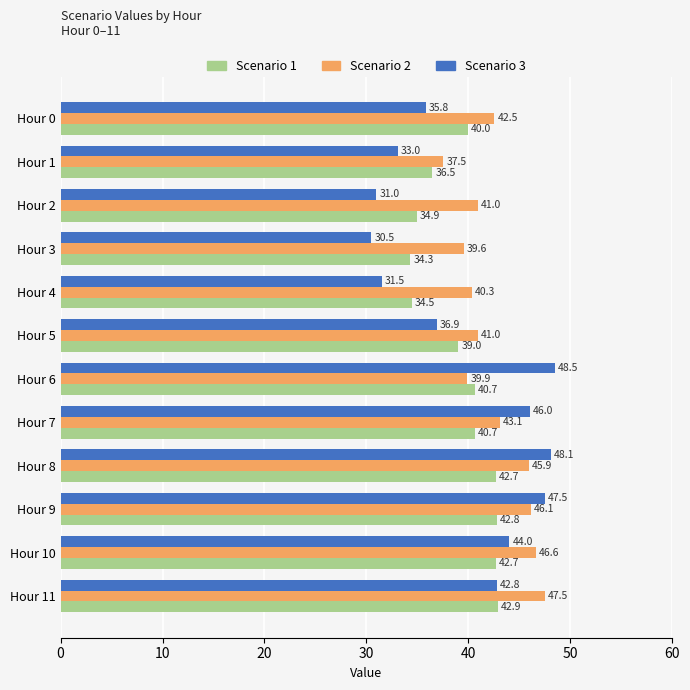

At which category is the sum across all series the highest?

Hour 8